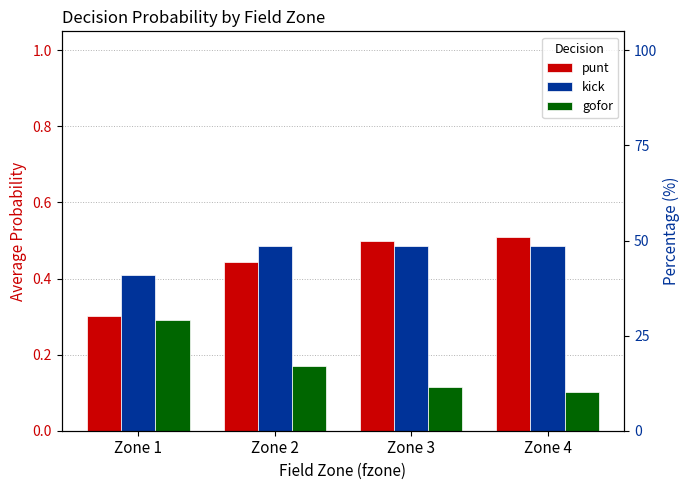

Which series has the largest range (max minus min)?

punt